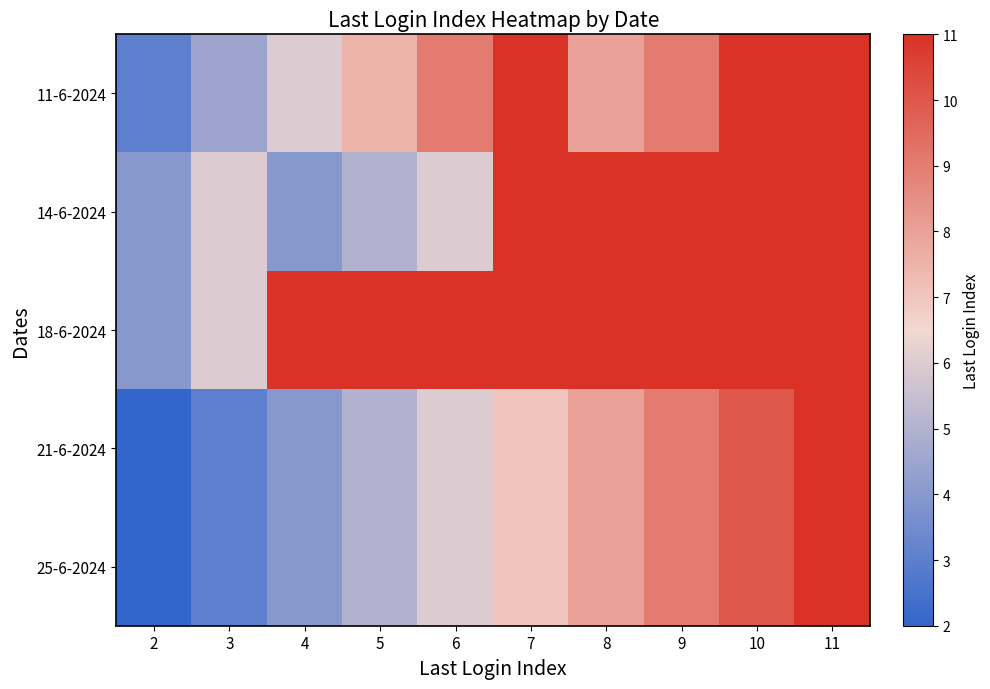

What is the difference between the highest and lowest values at 3?

3.0